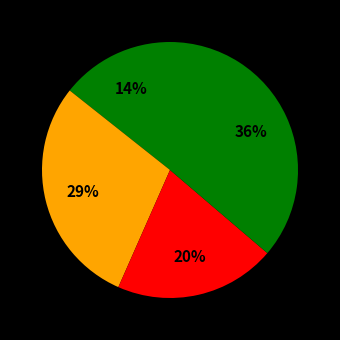

How many segments does this pie chart have?

4